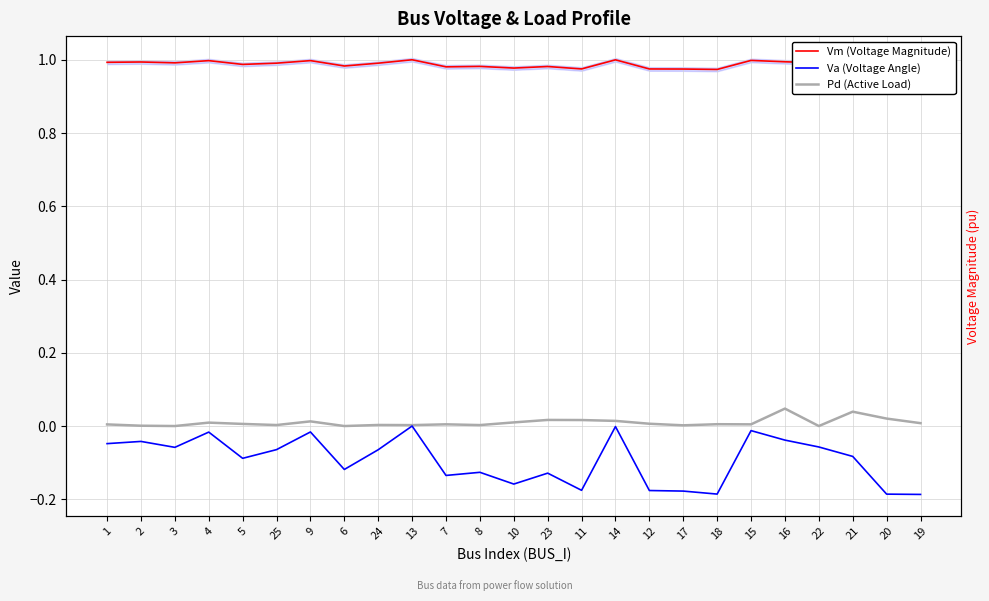

What is the value of the Vm (Voltage Magnitude) point at the 14th from the left?

1.0